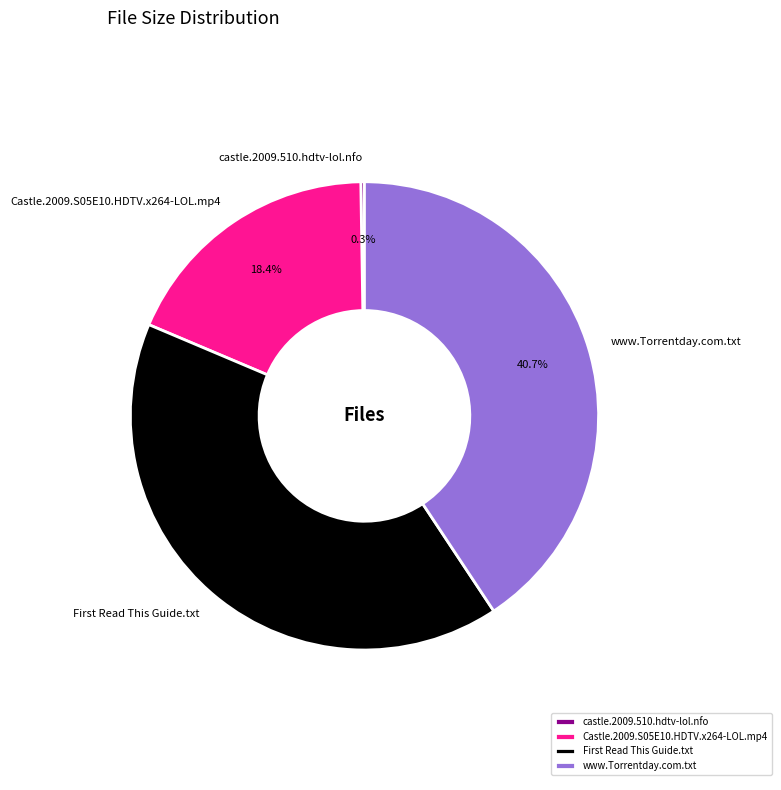

Which has a higher value, www.Torrentday.com.txt or Castle.2009.S05E10.HDTV.x264-LOL.mp4?

www.Torrentday.com.txt